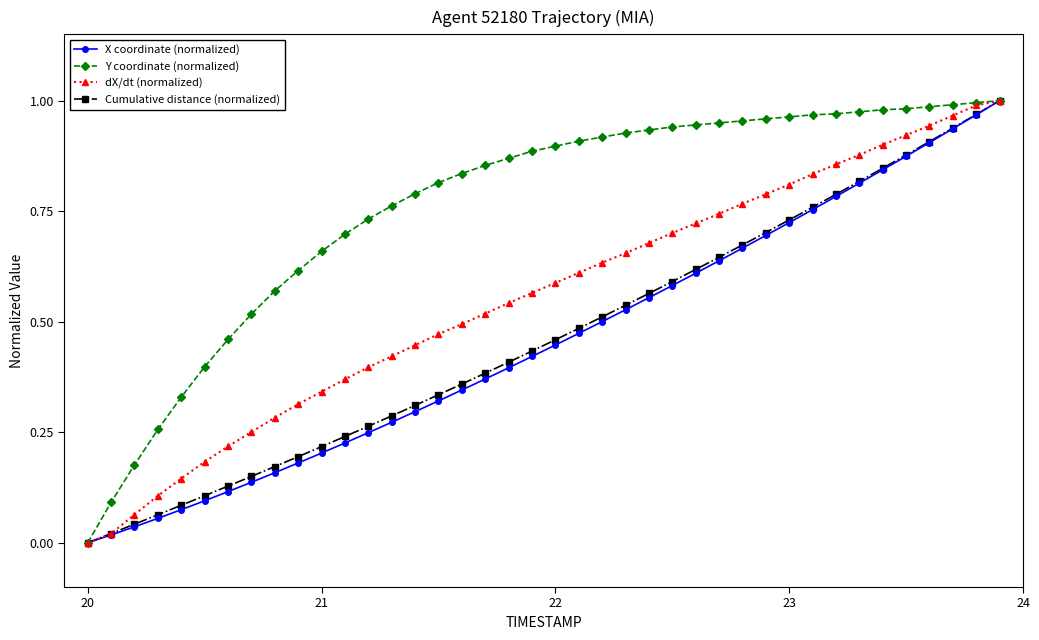

How many positive values does the Y coordinate (normalized) series have?

39